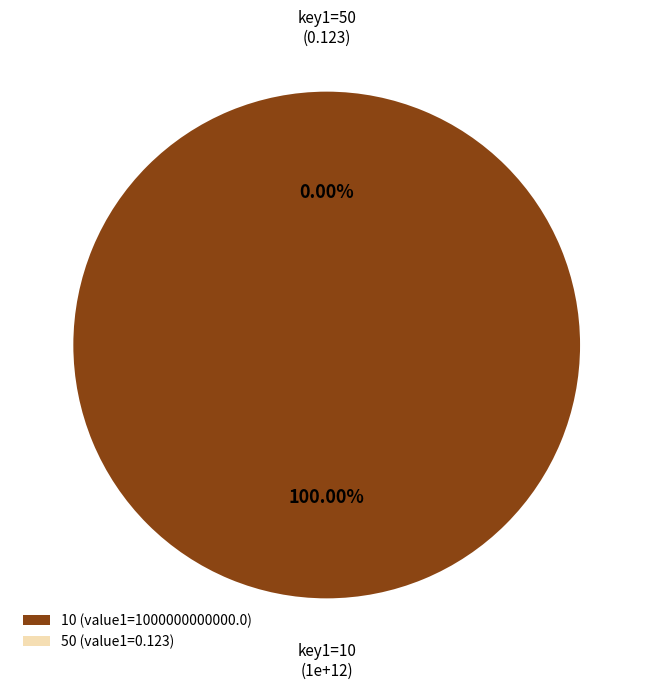

Which category accounts for the majority?

10